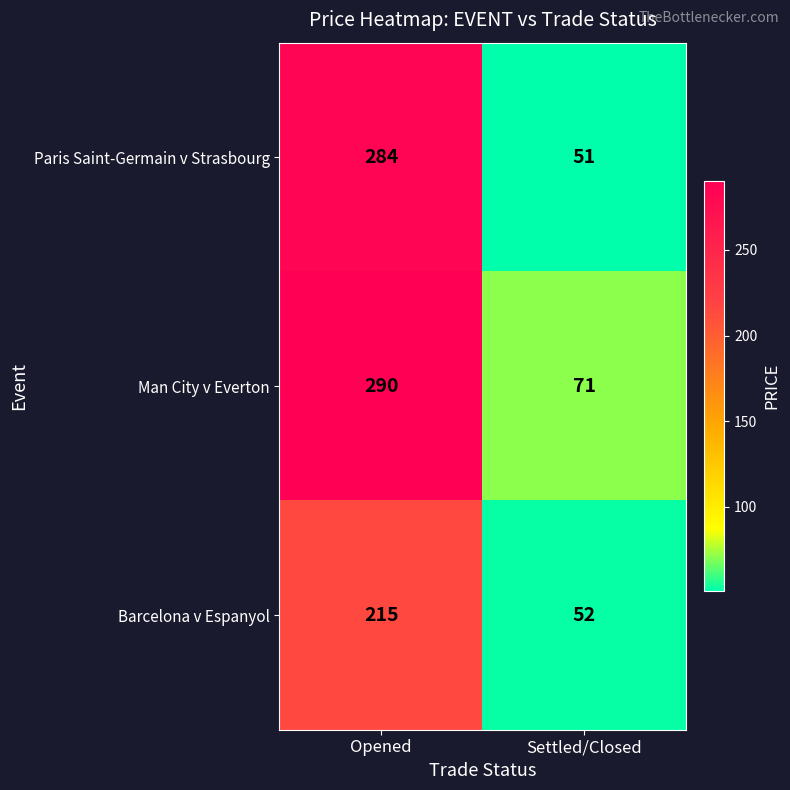

The value of Man City v Everton at Settled/Closed is 71. True or false?

True